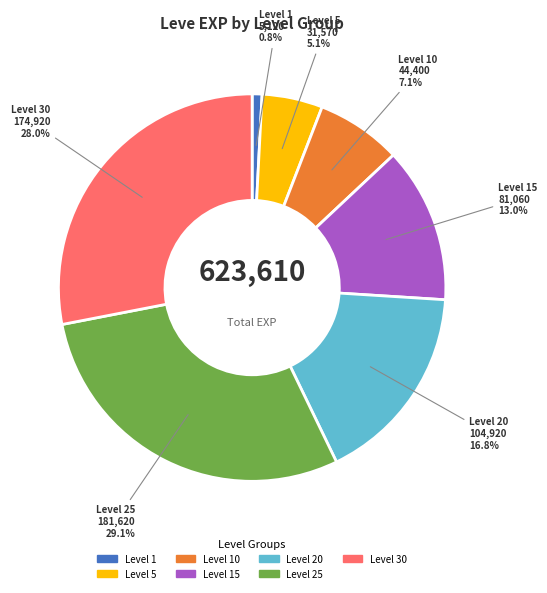

Does any single category account for the majority?

No